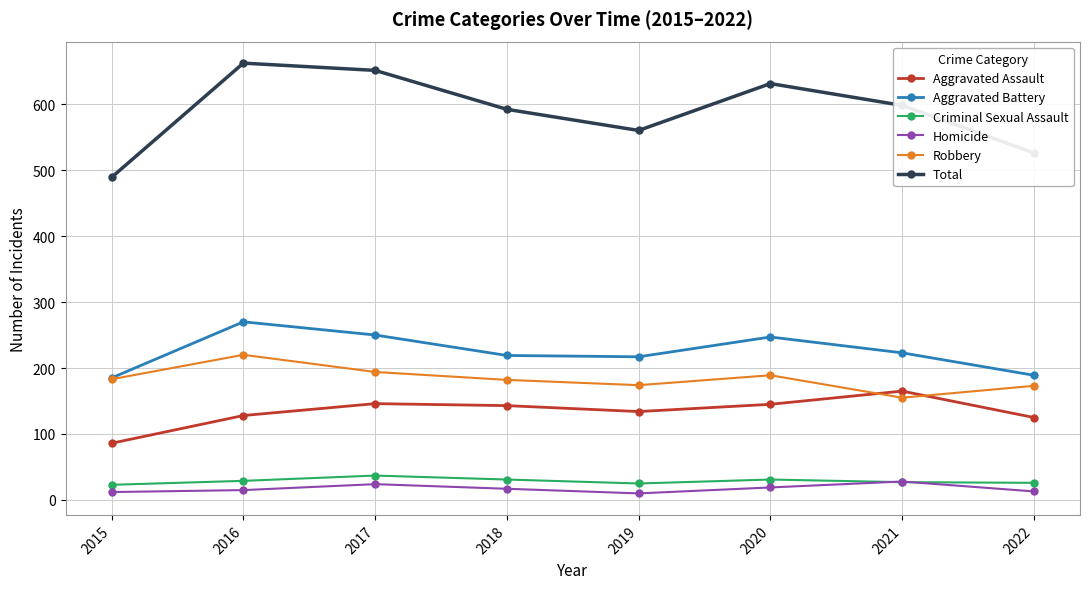

What are all the series names shown in the legend?

Aggravated Assault, Aggravated Battery, Criminal Sexual Assault, Homicide, Robbery, Total